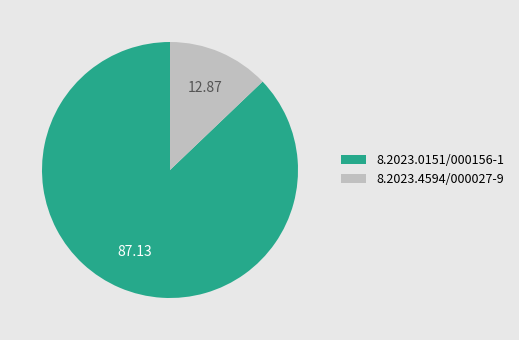

Is 8.2023.4594/000027-9 the majority of the pie?

No